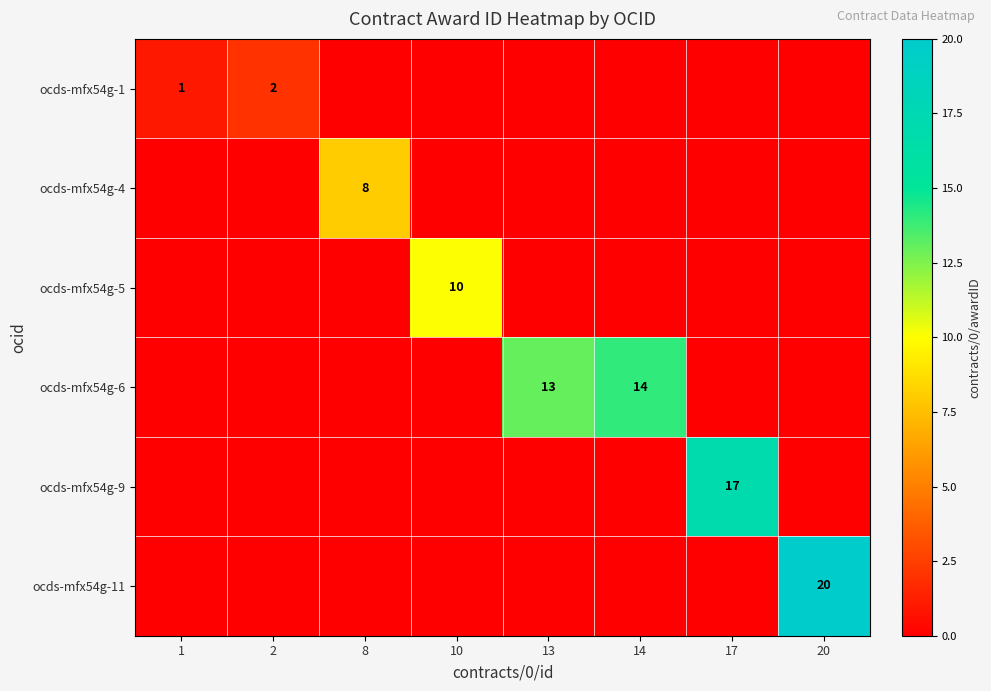

True or false: ocds-mfx54g-1 has a value of 1 at 1.

True